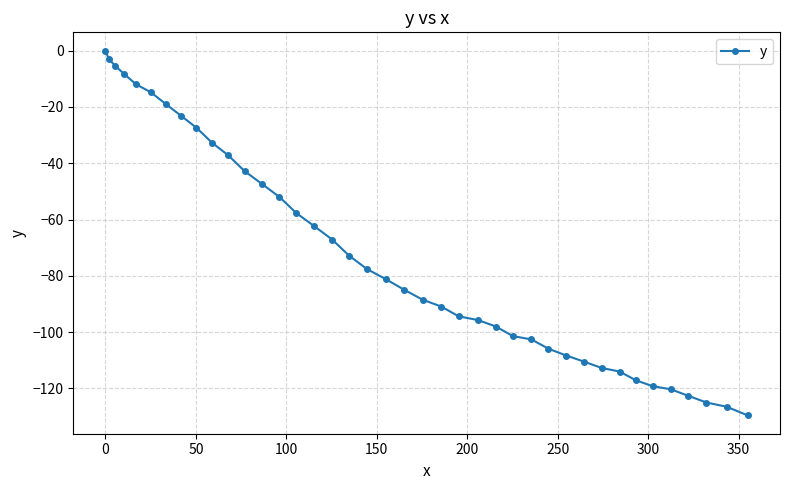

What is the minimum value shown in the chart?

-129.6